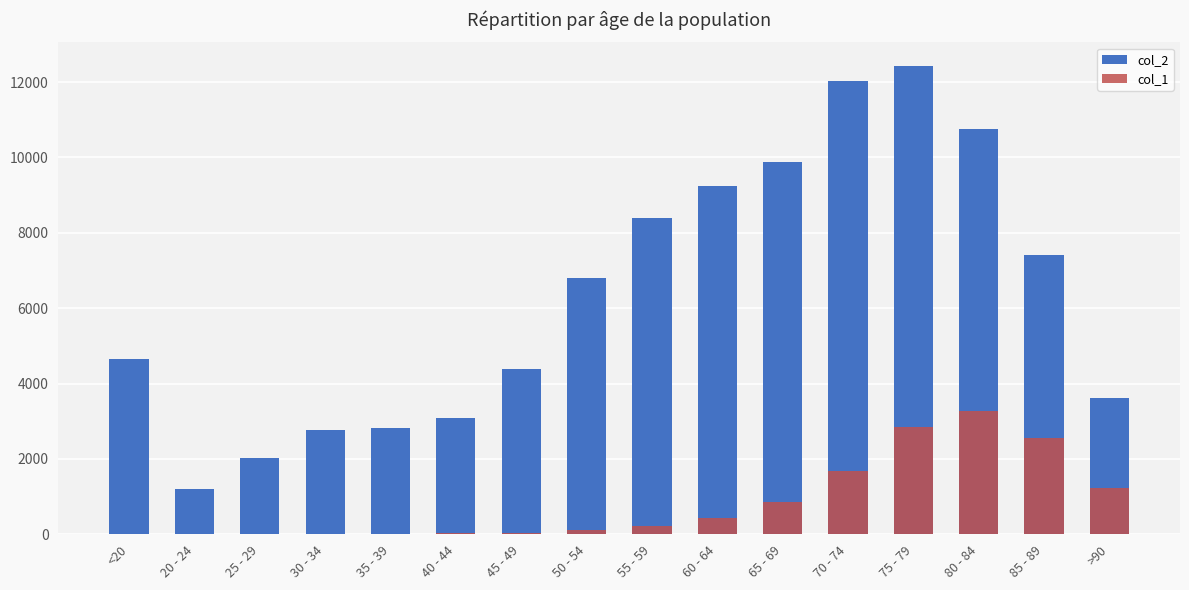

Rank the series by their maximum value, from lowest to highest.

col_1, col_2